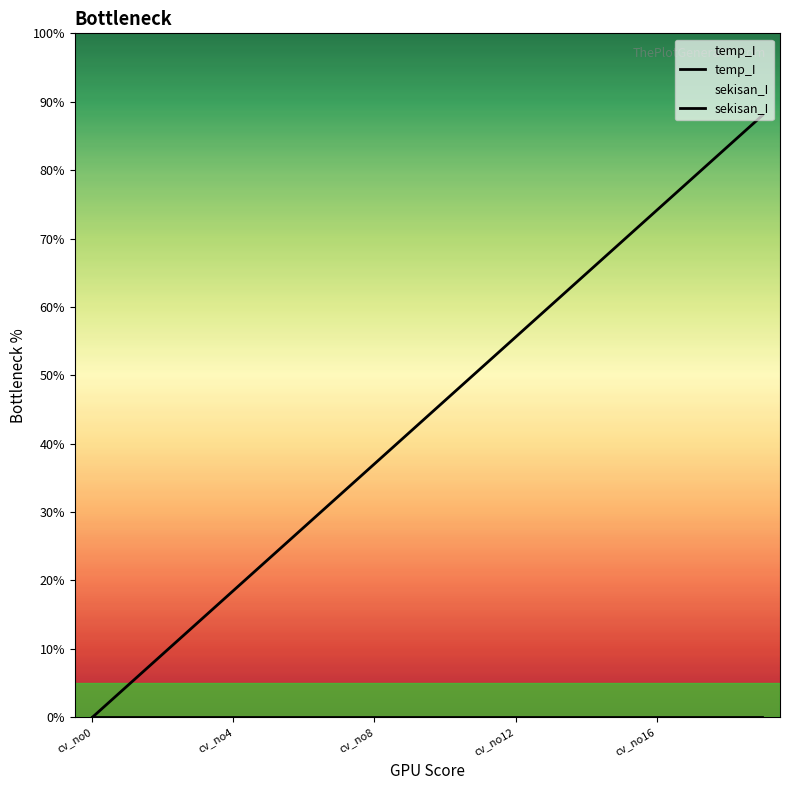

What is the sum of the sekisan_I values at cv_no0 and cv_no16?

74.1